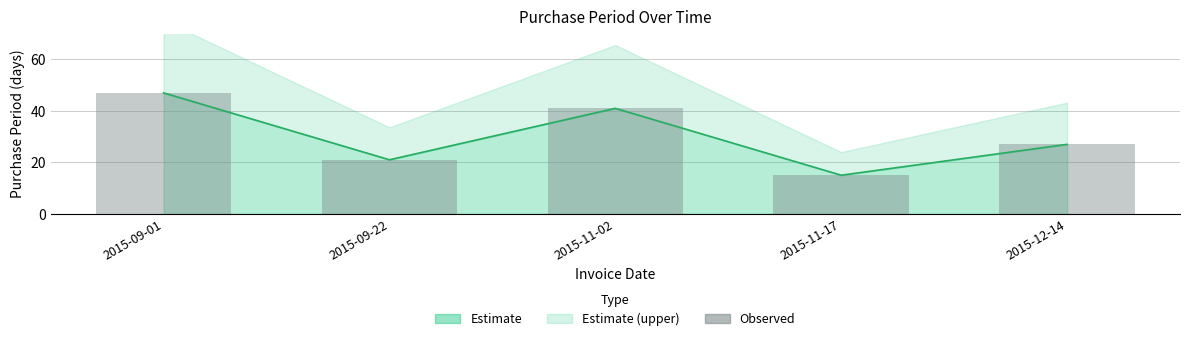

Where does the data first go above 27?

2015-09-01